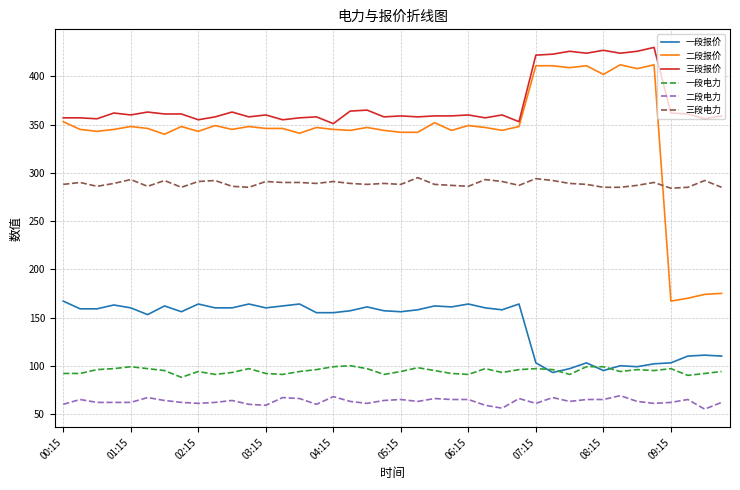

What is the difference between the maximum and second lowest values in the 二段电力 series?

13